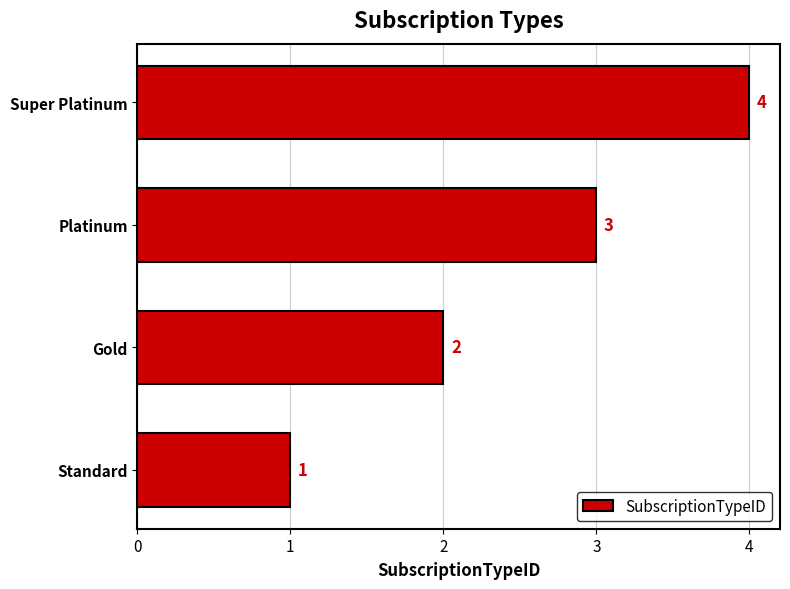

Which label corresponds to the largest value in the chart?

Super Platinum